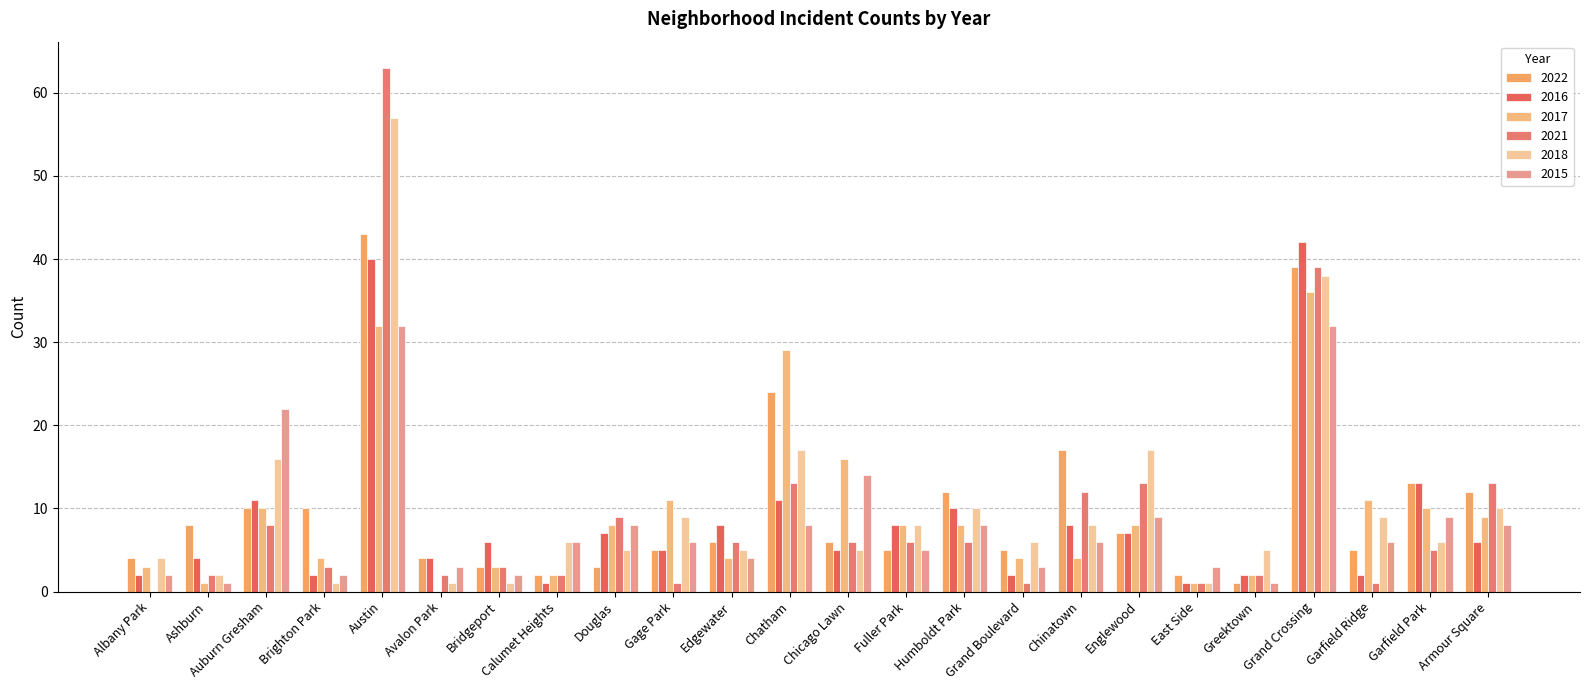

At how many categories does at least one series exceed 51?

1